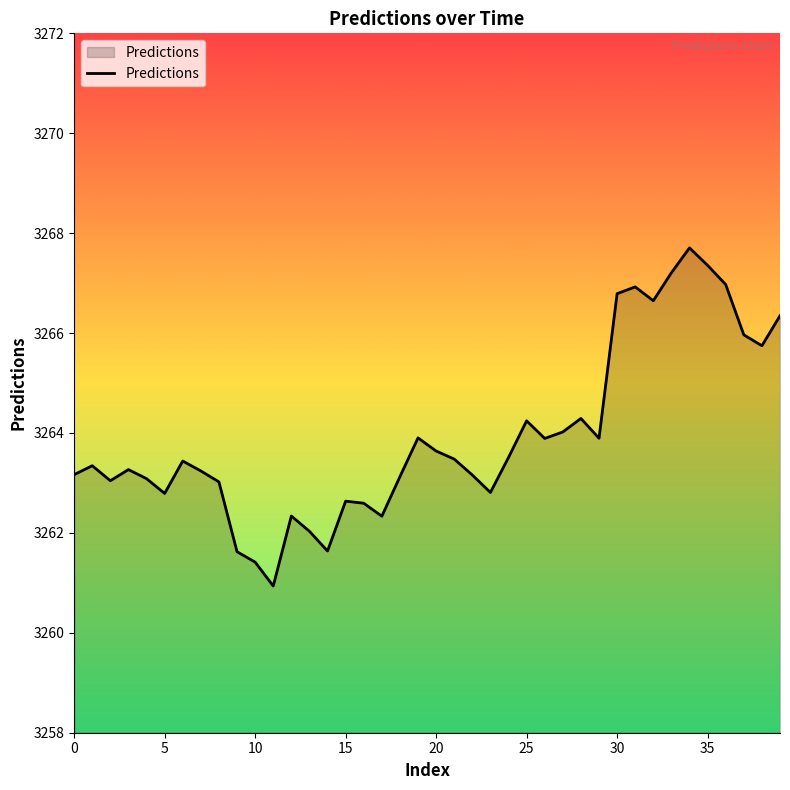

What is the minimum value shown in the chart?

3260.9